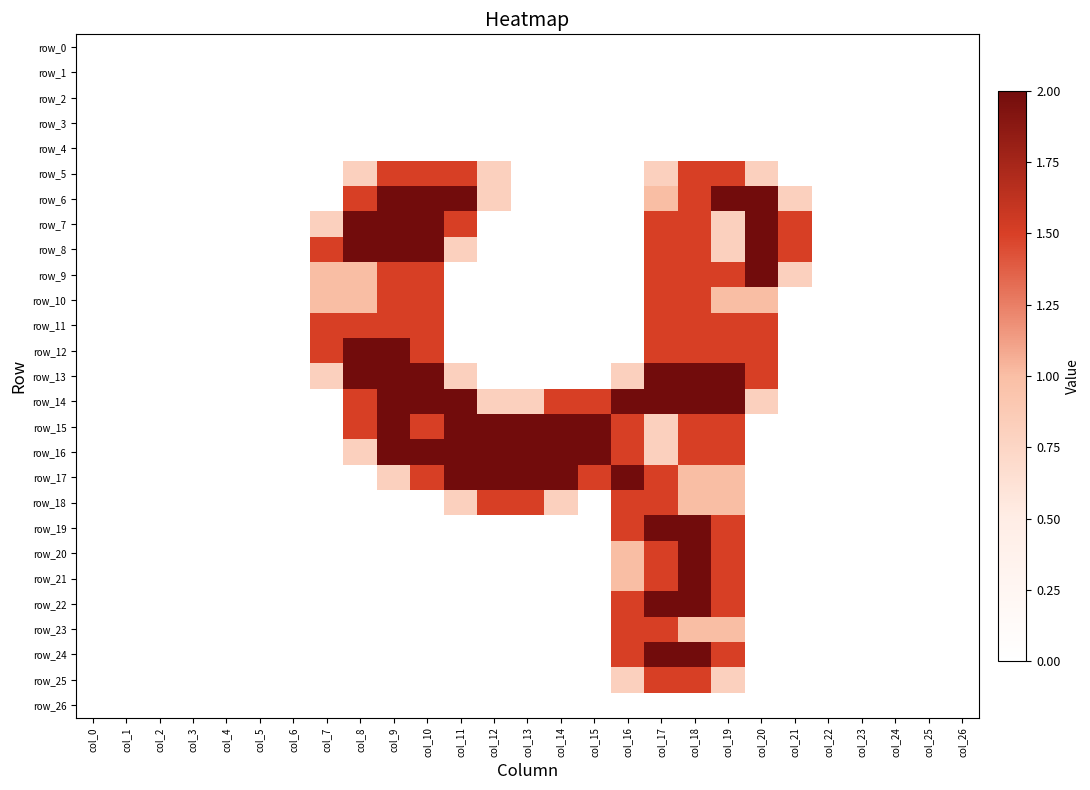

Which series has the largest range (max minus min)?

row_6